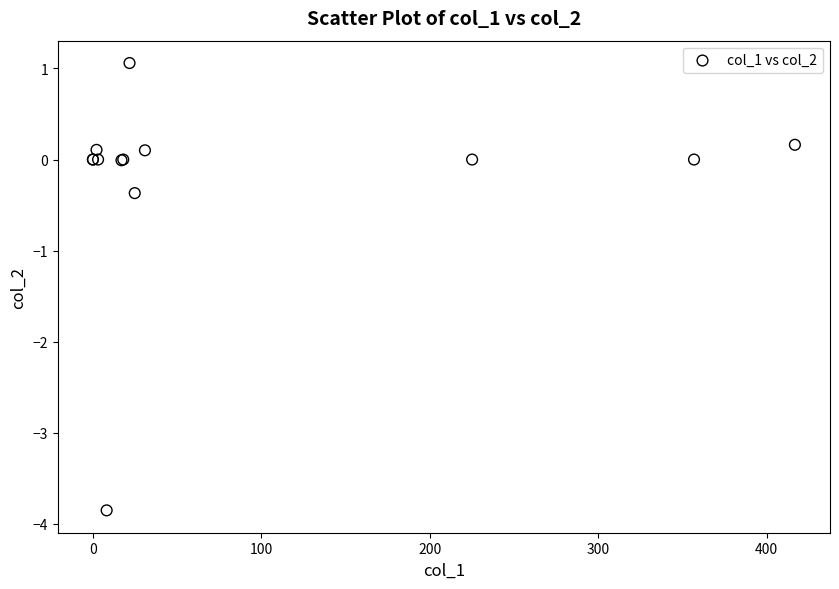

What Y value in the scatter plot is closest to -1?

-0.4